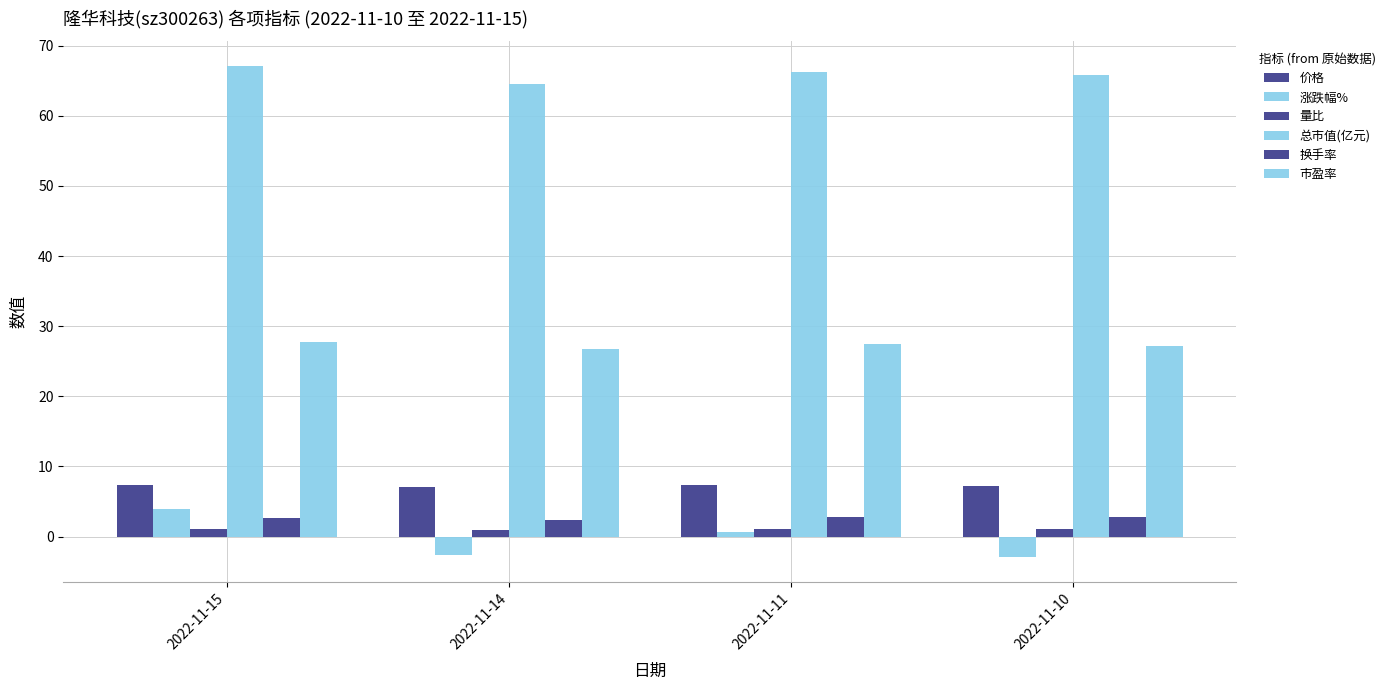

Which has a higher value, 2022-11-10 or 2022-11-11?

2022-11-11